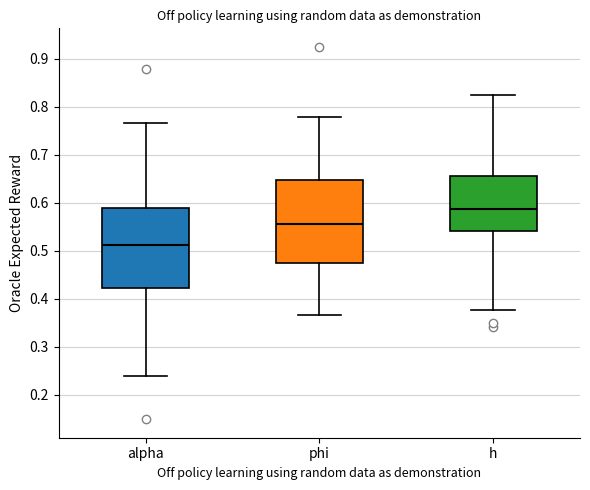

Where does the median line of the box for alpha sit on the y-axis? The values are not printed on the chart, so give them approximately, as read against the axis.

0.51